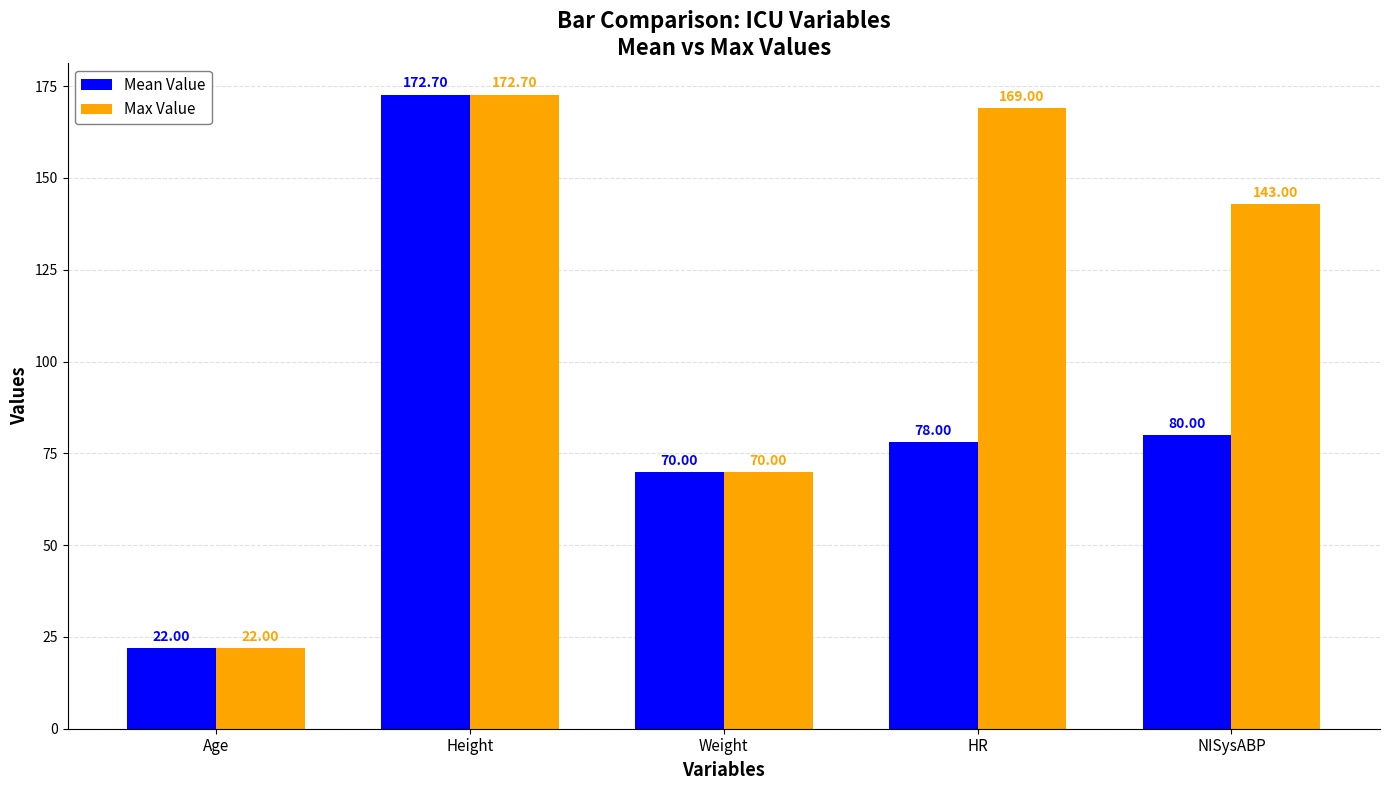

What is the average value of the Mean Value series?

84.5